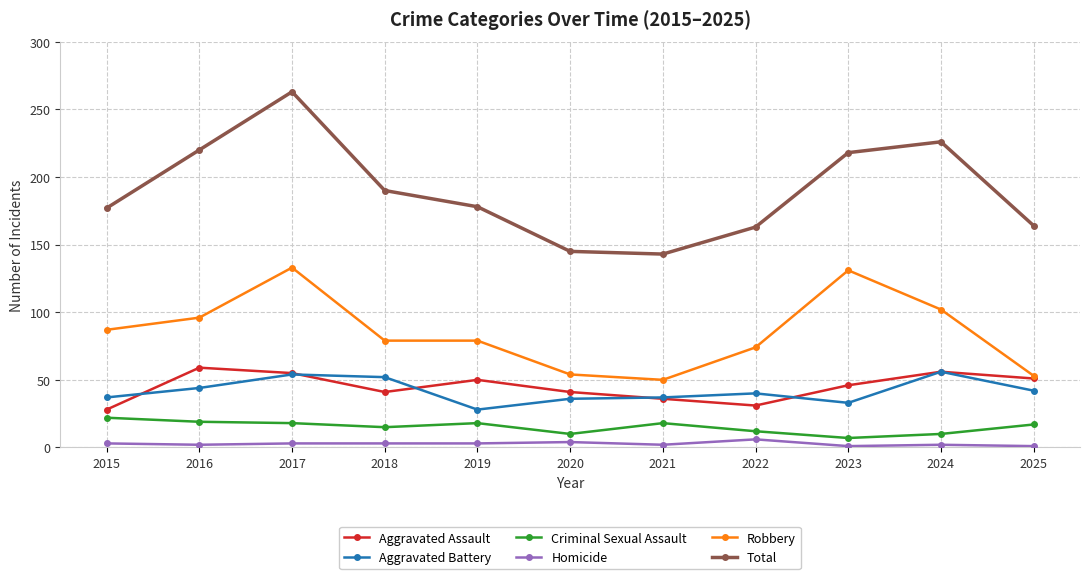

Which series has the largest total across all categories?

Total